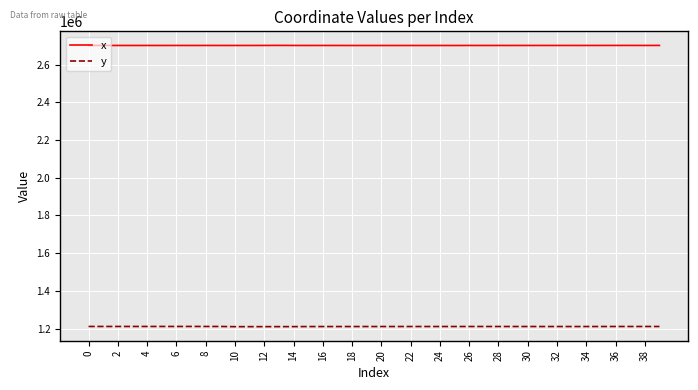

True or false: x and y cross at least once.

False